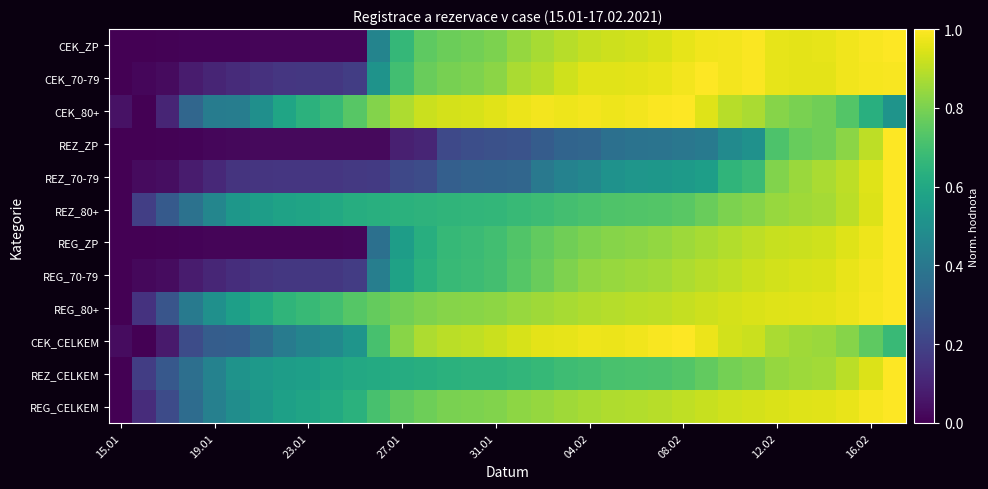

At which category is the sum across all series the highest?

33